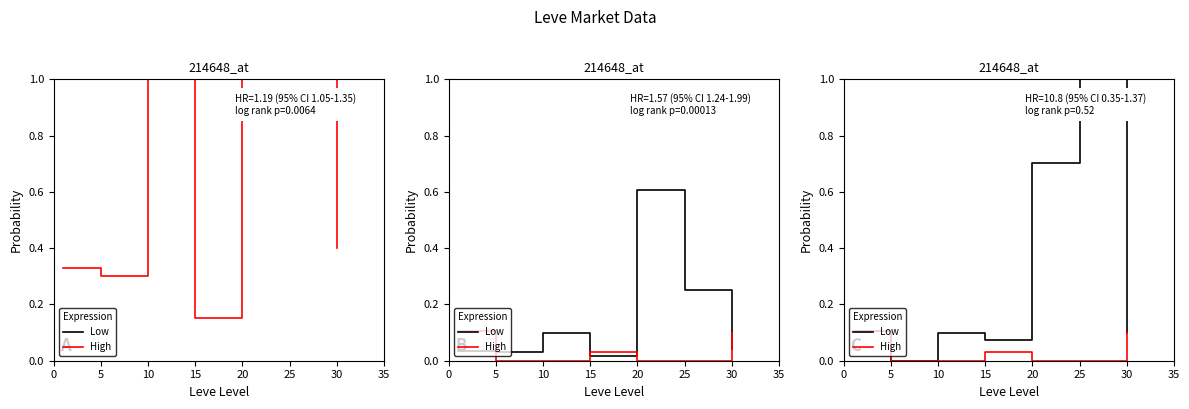

The Low series shows 0.1 at 10. True or false?

True